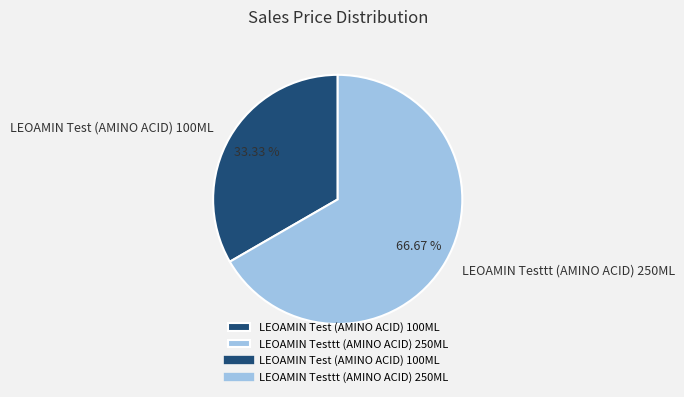

To the nearest percent, what is the difference between the largest and smallest slice percentages?

33%